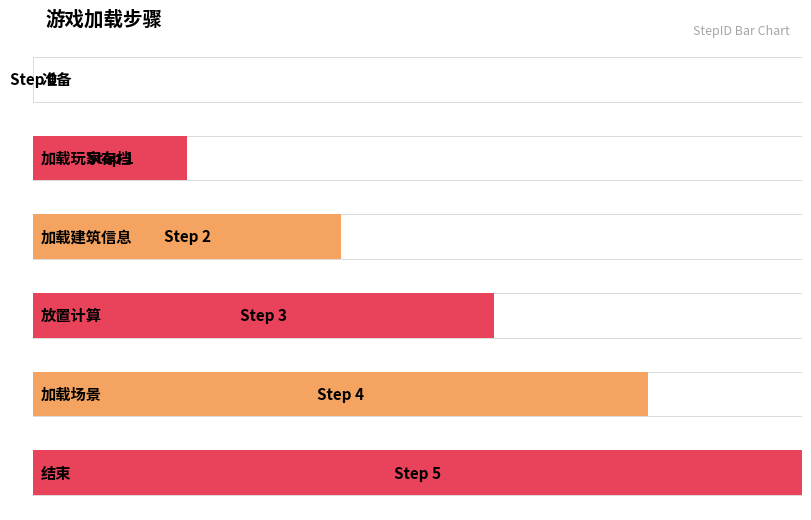

How many values are between 1 and 4?

4